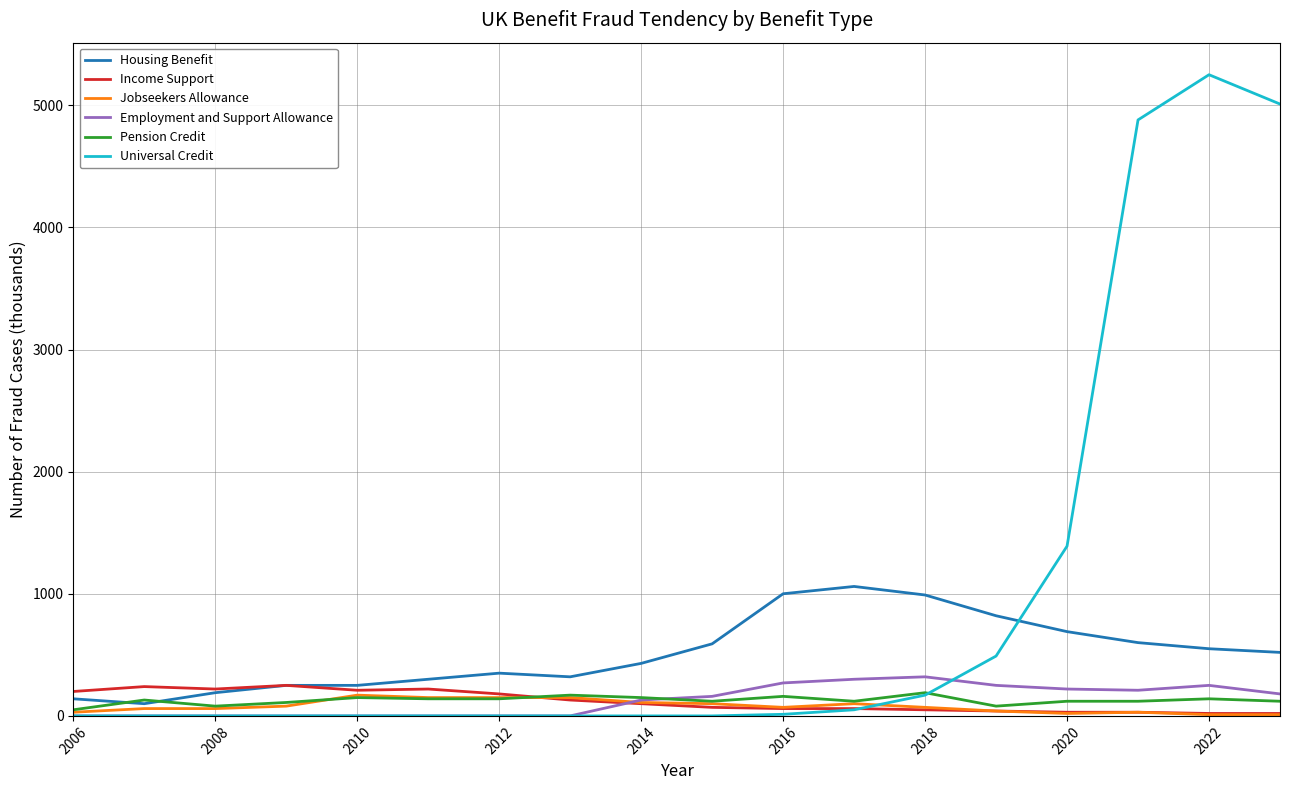

What are all the series names shown in the legend?

Housing Benefit, Income Support, Jobseekers Allowance, Employment and Support Allowance, Pension Credit, Universal Credit